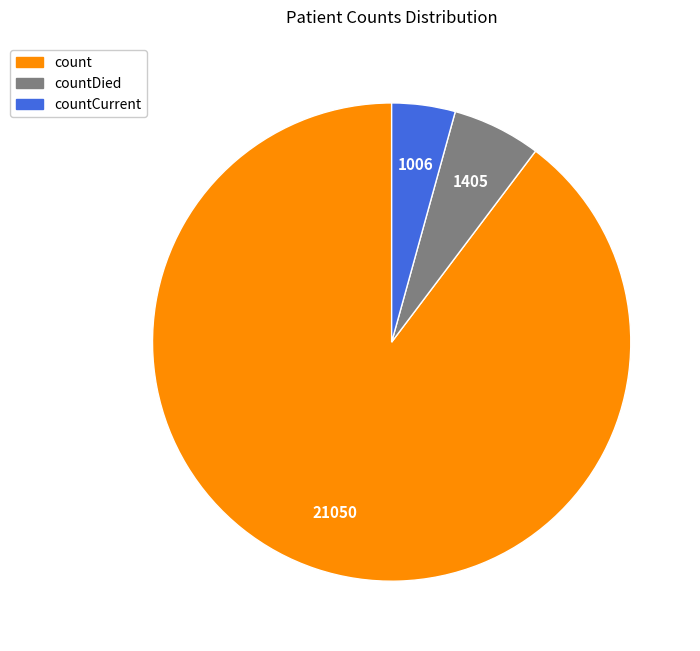

Is there any slice that represents more than half of the pie?

Yes